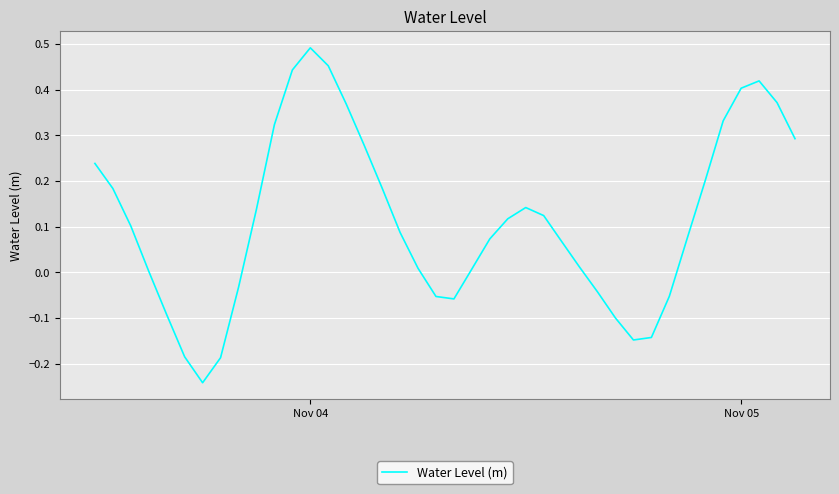

What is the difference between the maximum and minimum values?

0.7